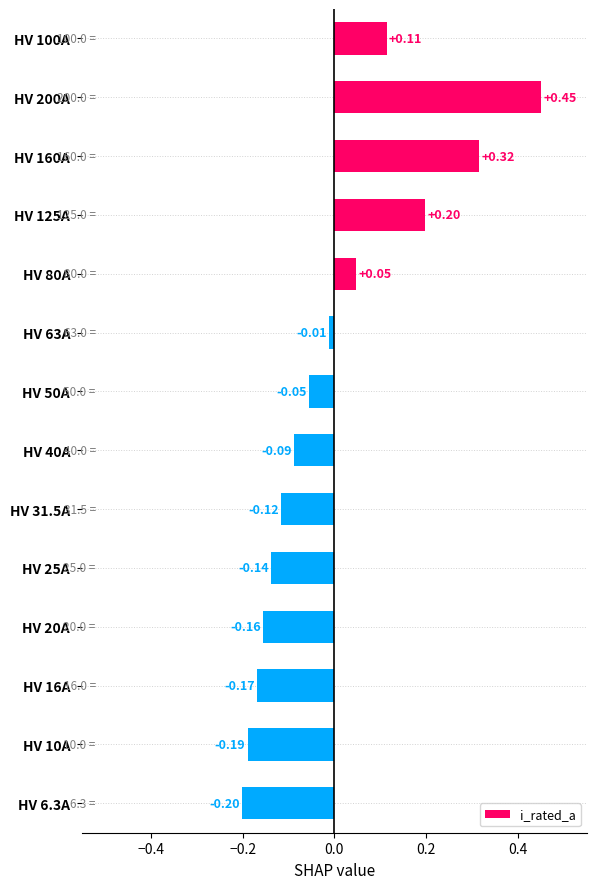

What is the difference between the maximum and minimum values?

0.7